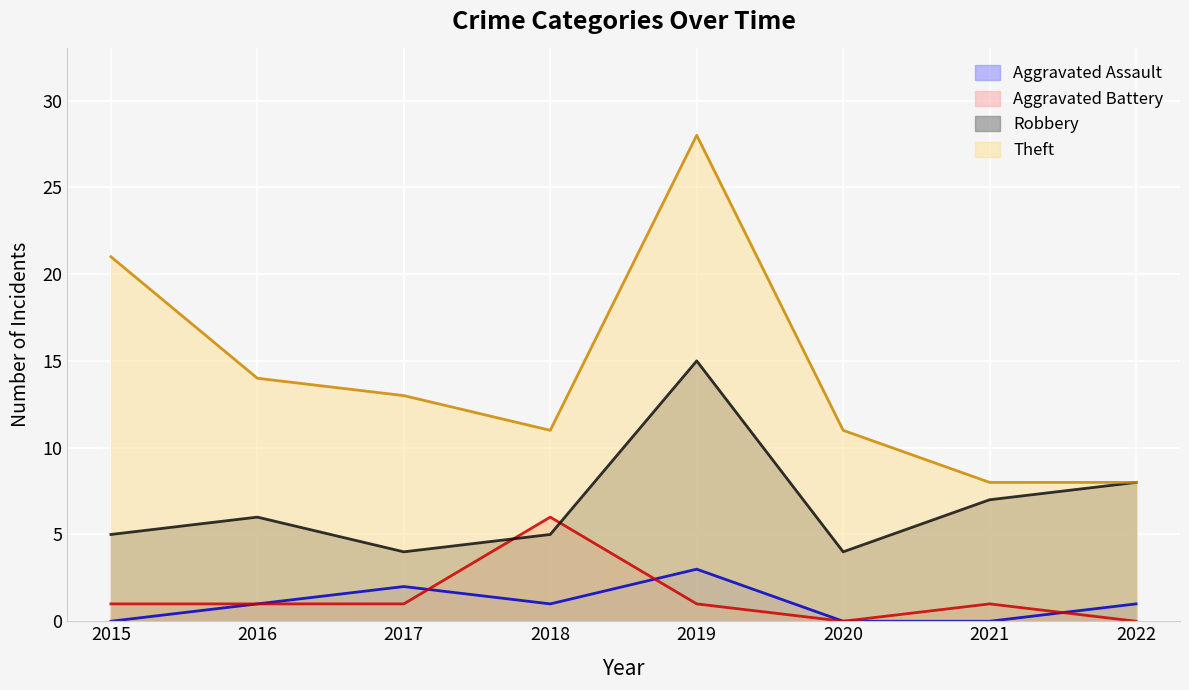

How many interior local peaks does the Theft series have?

1